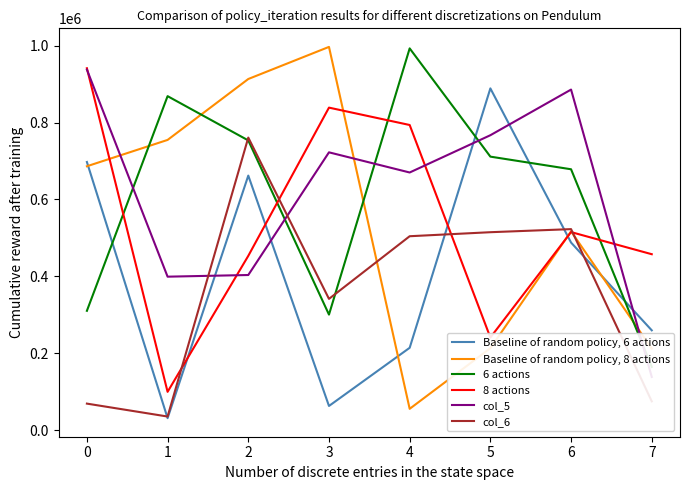

What is the maximum value shown in the chart?

996424